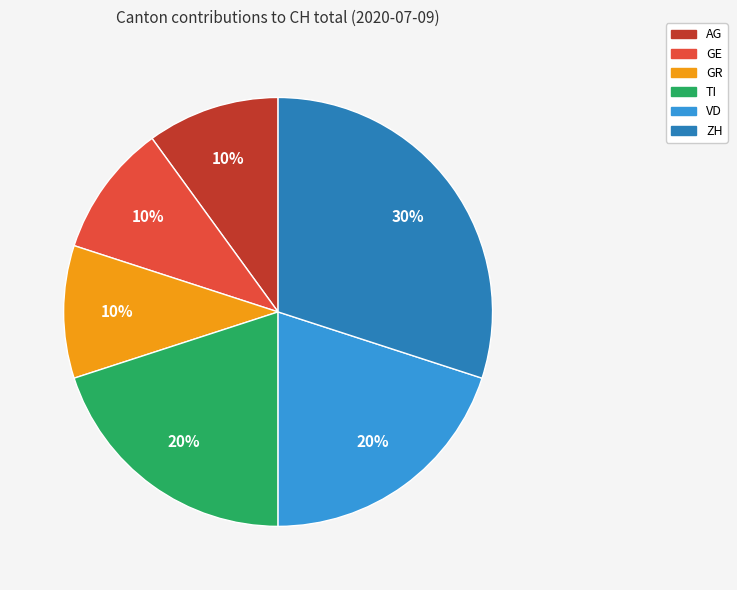

To the nearest percent, what is the difference between the ZH and GR slice percentages?

20%